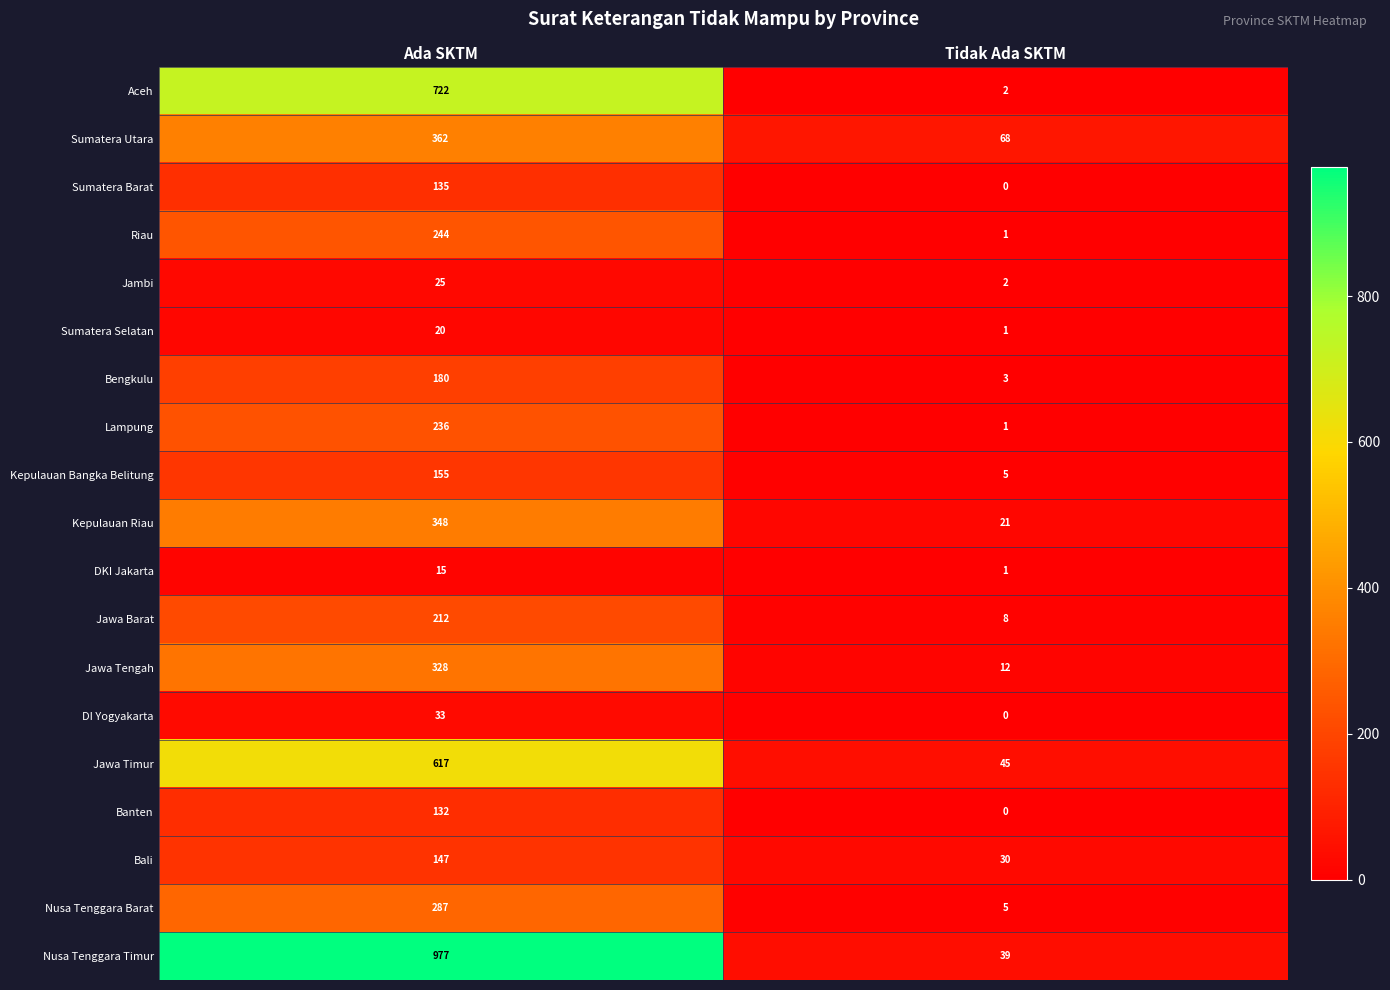

Which series changed the most between Ada SKTM and Tidak Ada SKTM?

Nusa Tenggara Timur